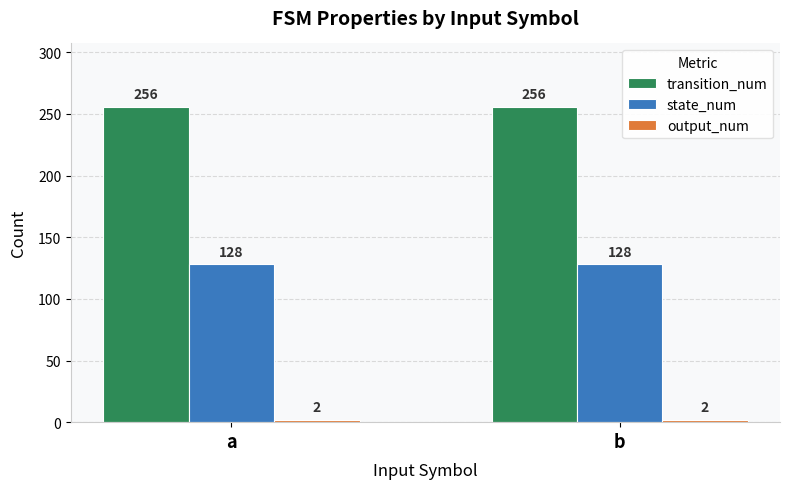

Are the bars grouped side by side (vs. stacked)?

Yes